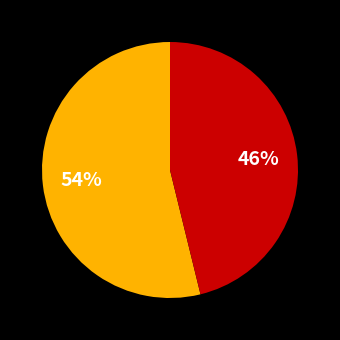

Does any single category account for the majority?

Yes